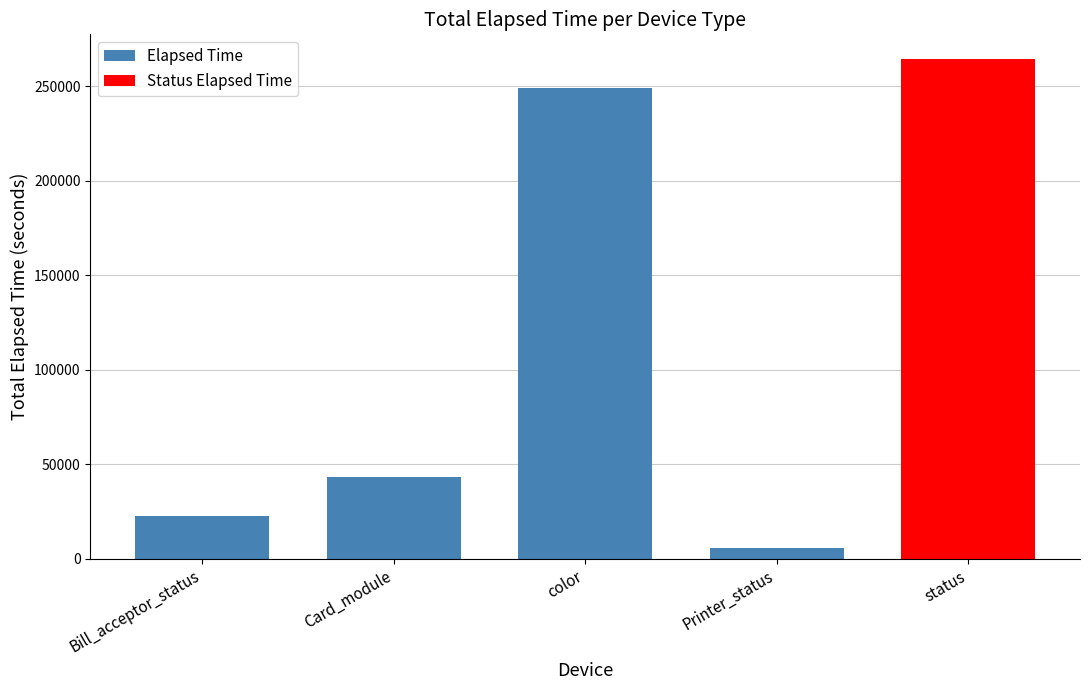

Approximately how many times larger is the value at Card_module compared to Bill_acceptor_status?

1.9